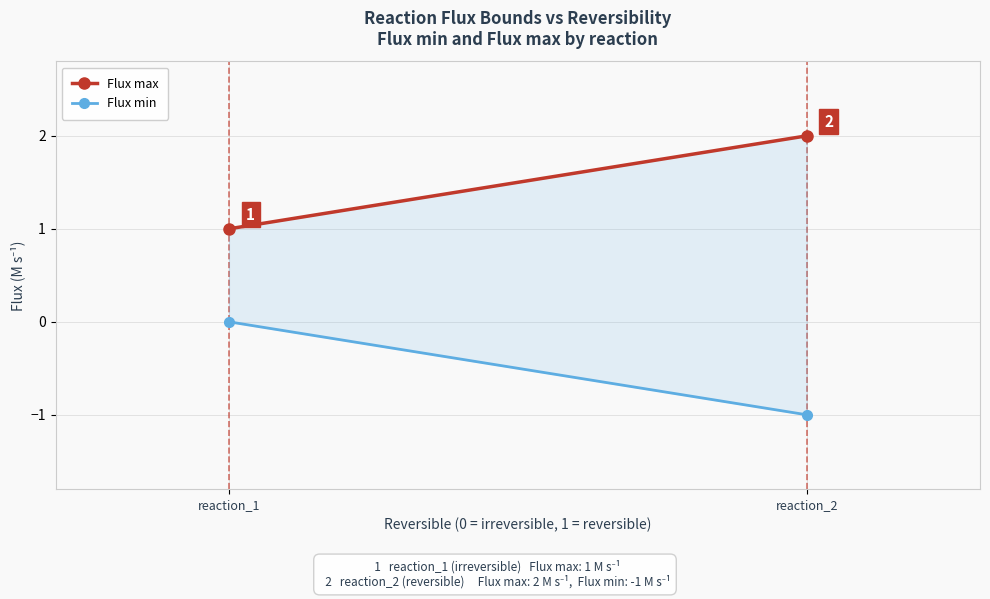

Reading right to left, list all the values displayed in this chart.

Flux max: 2	1
Flux min: -1	0